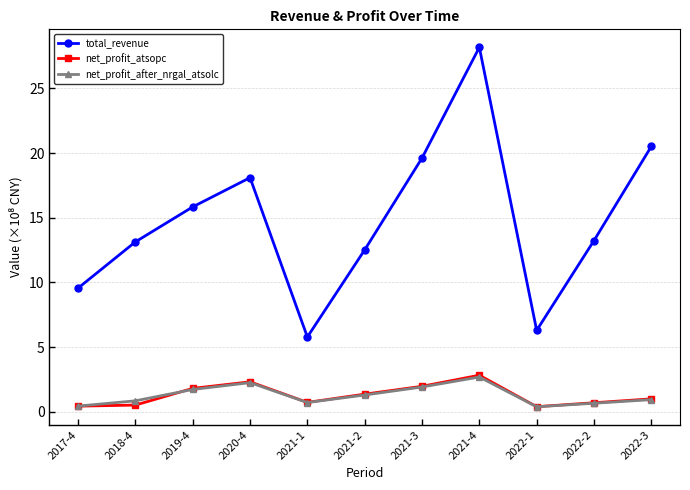

True or false: total_revenue and net_profit_atsopc cross at least once.

False